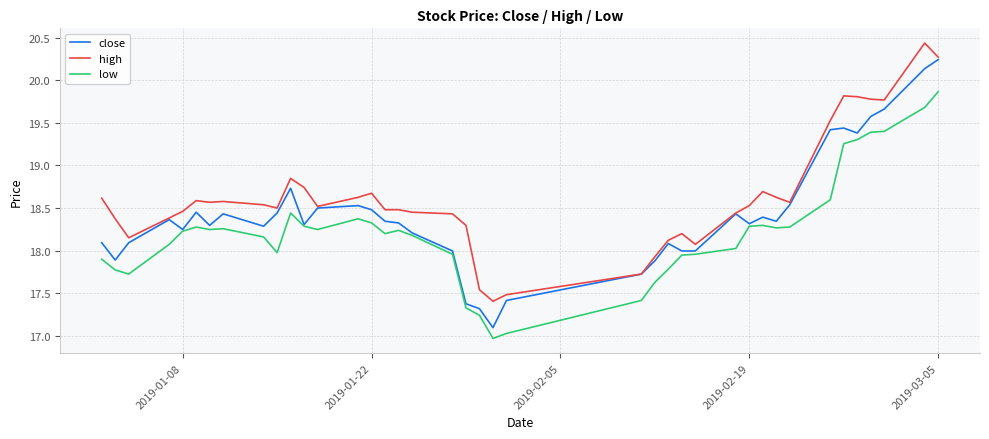

What is the maximum value for high?

20.4